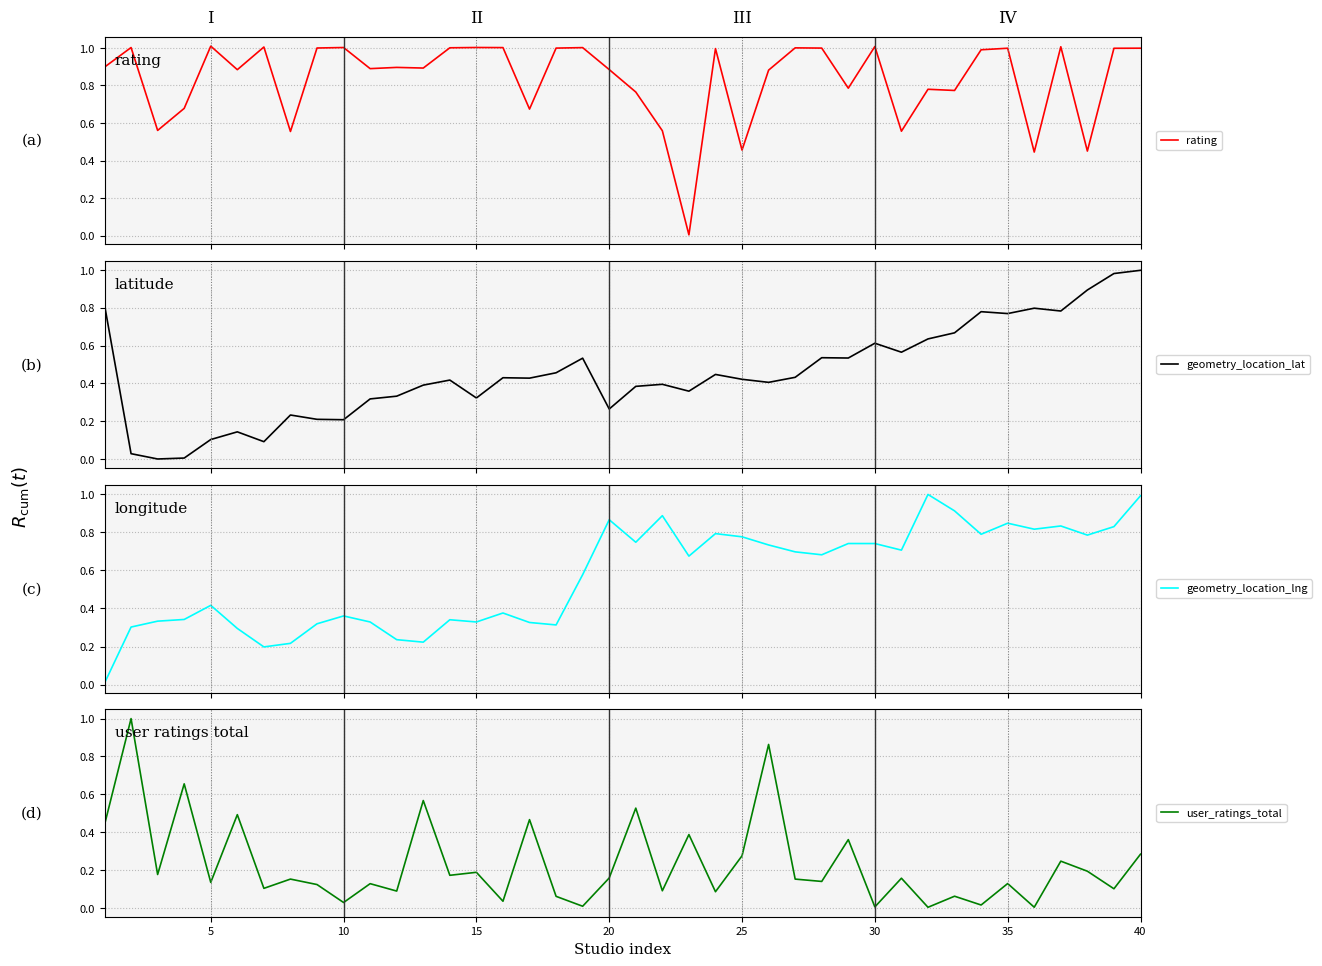

True or false: rating has a value of 1.7 at 5.

False